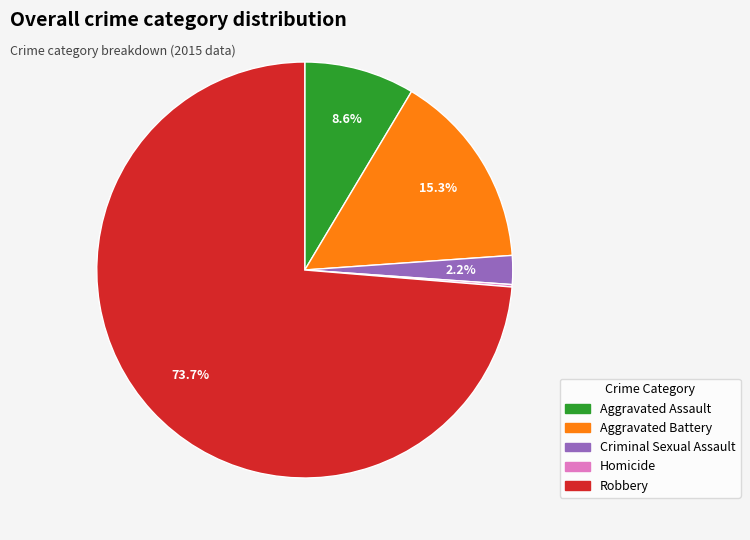

Which category has the biggest portion of the pie?

Robbery